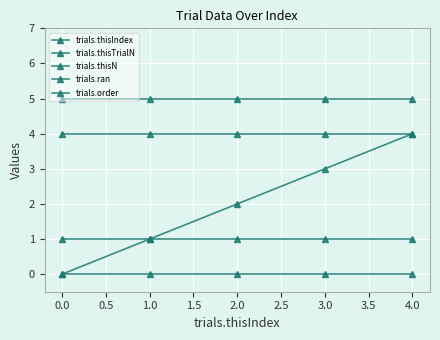

How many lines are shown in the chart?

5